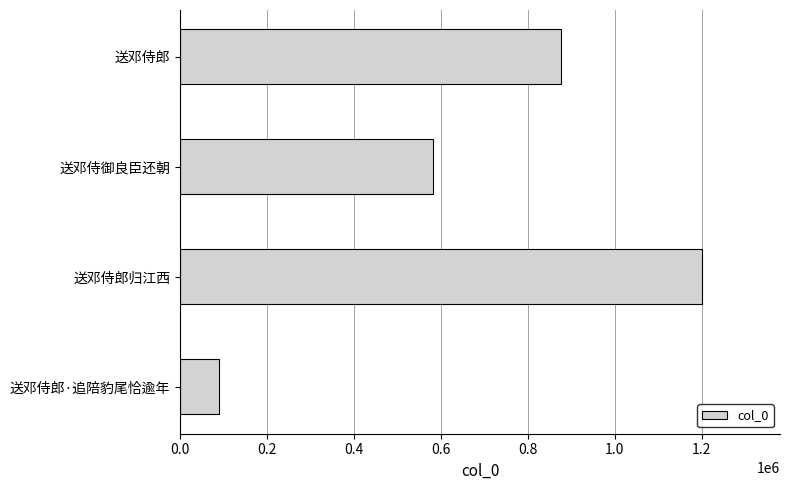

Between 送邓侍郎 and 送邓侍郎归江西, which is larger?

送邓侍郎归江西